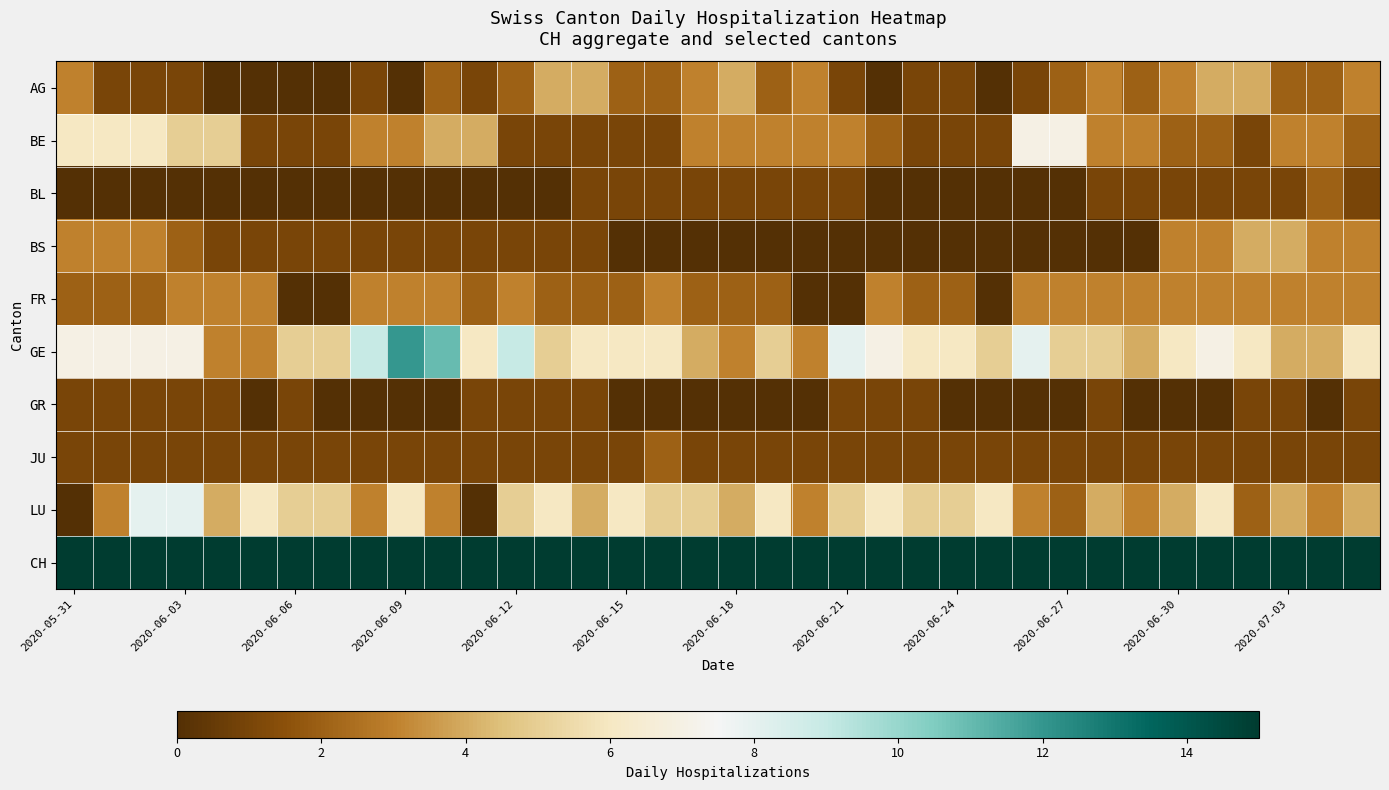

What is the maximum value shown in the chart?

127